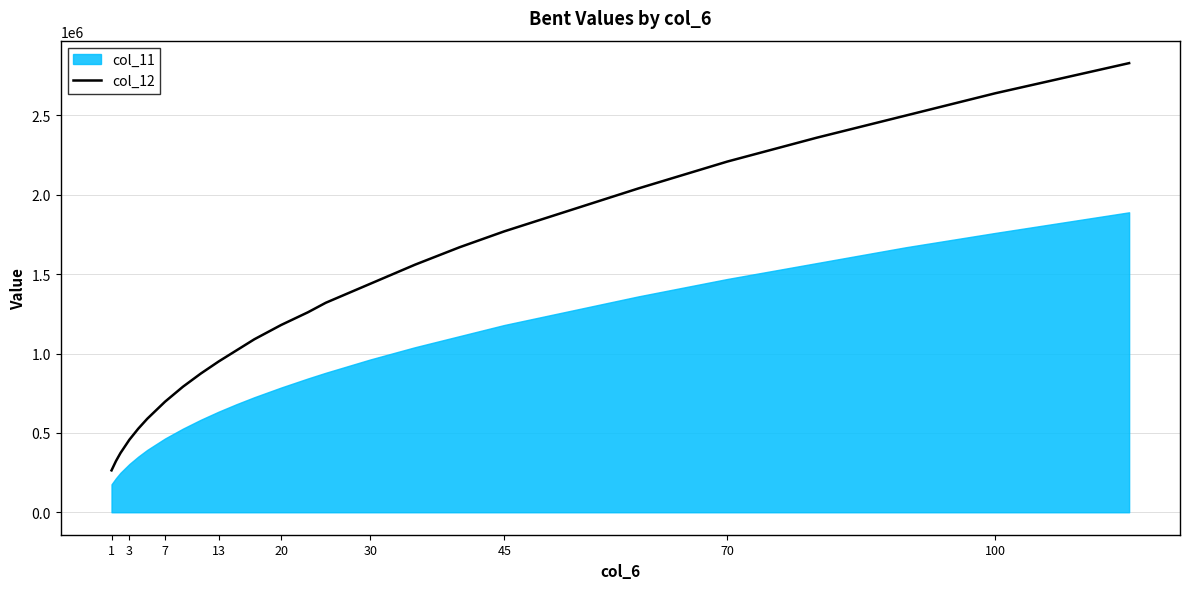

What is the lowest value of the col_12 series?

264000